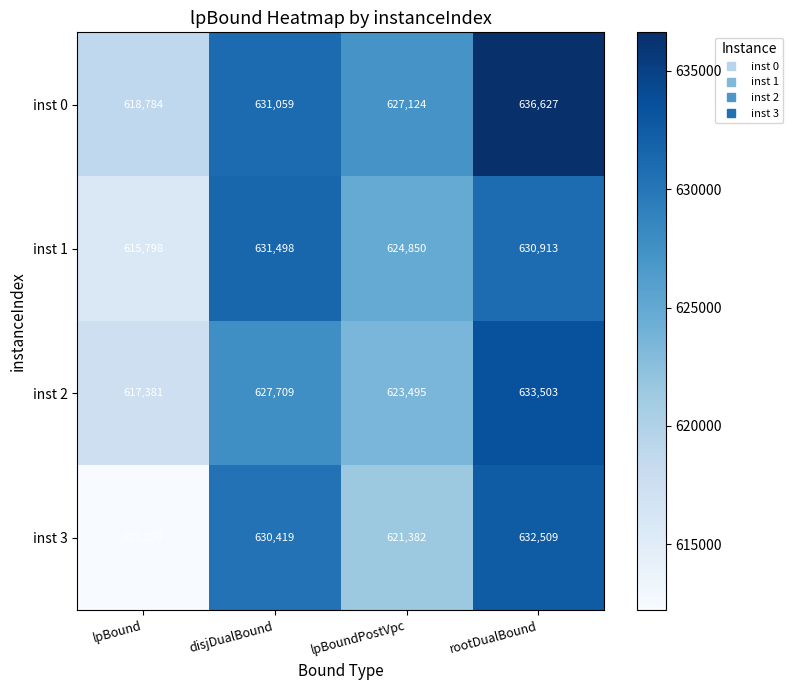

List the labels in order of inst 3 value, largest first.

rootDualBound, disjDualBound, lpBoundPostVpc, lpBound